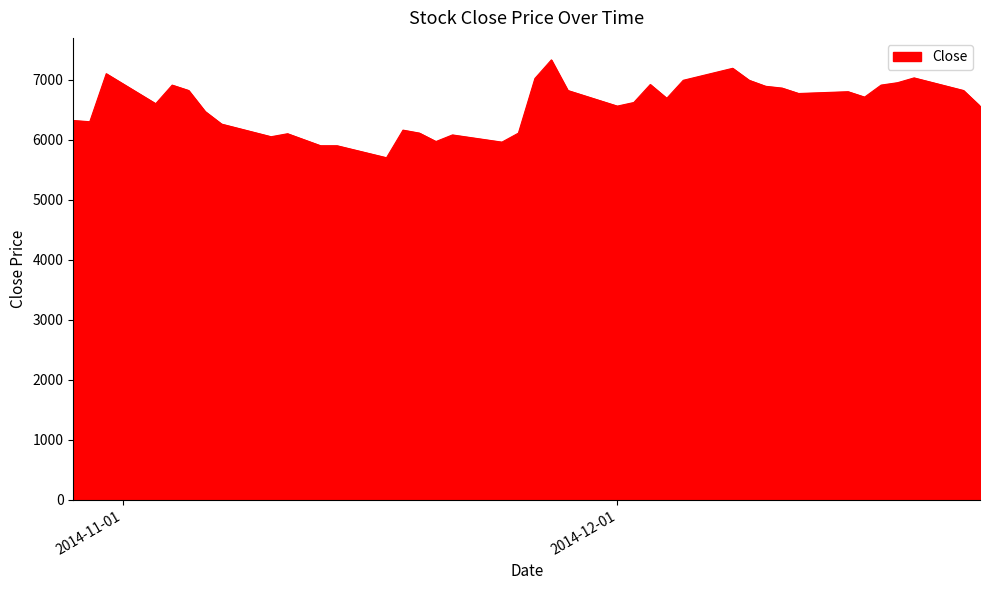

What is the difference between the maximum and minimum values?

1630